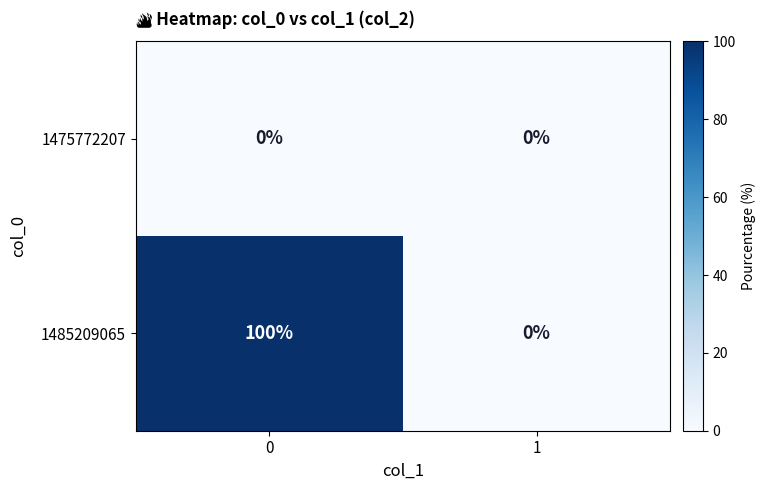

Reading left to right, transcribe all the data shown in this chart.

1475772207: 0	0
1485209065: 100	0